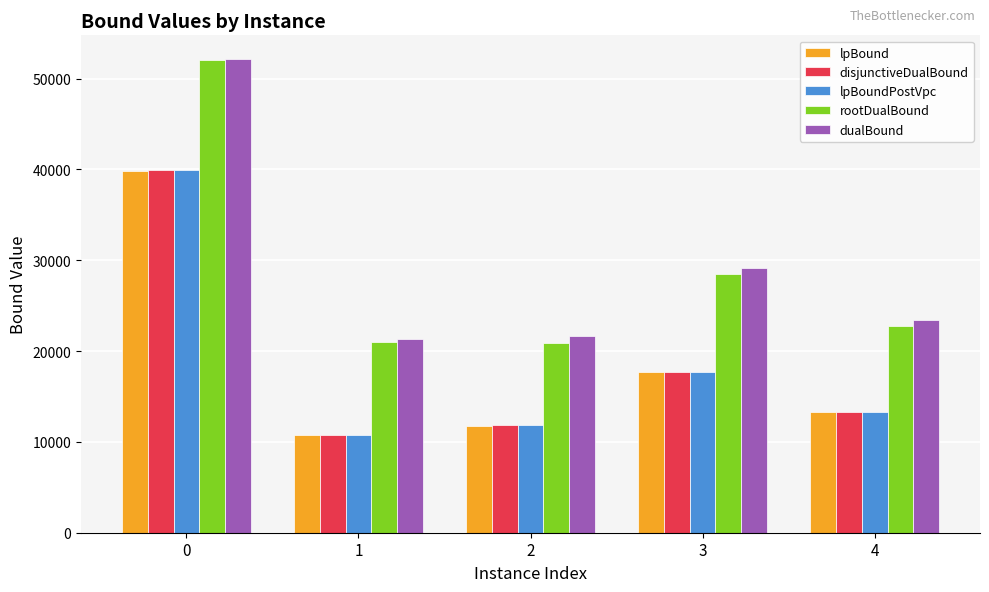

True or false: disjunctiveDualBound has a value of 8657.1 at 0.

False